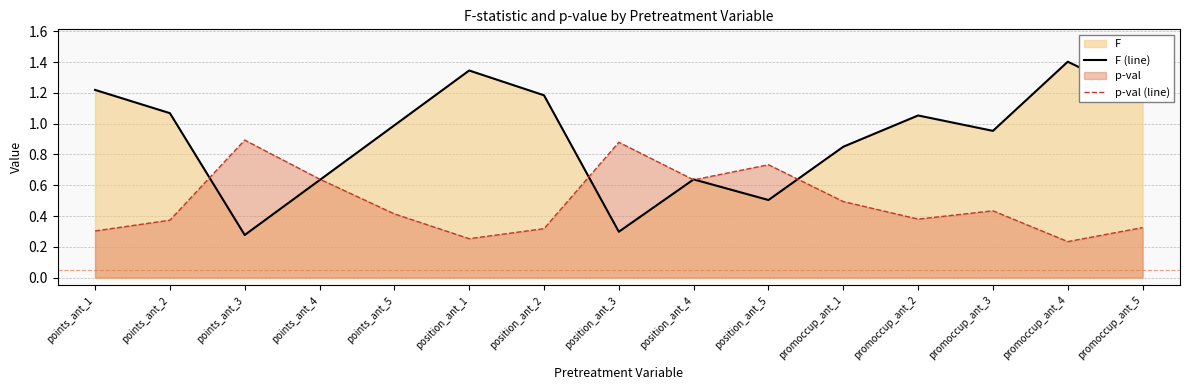

List the labels in order of F (line) value, largest first.

promoccup_ant_4, position_ant_1, points_ant_1, position_ant_2, promoccup_ant_5, points_ant_2, promoccup_ant_2, points_ant_5, promoccup_ant_3, promoccup_ant_1, position_ant_4, points_ant_4, position_ant_5, position_ant_3, points_ant_3